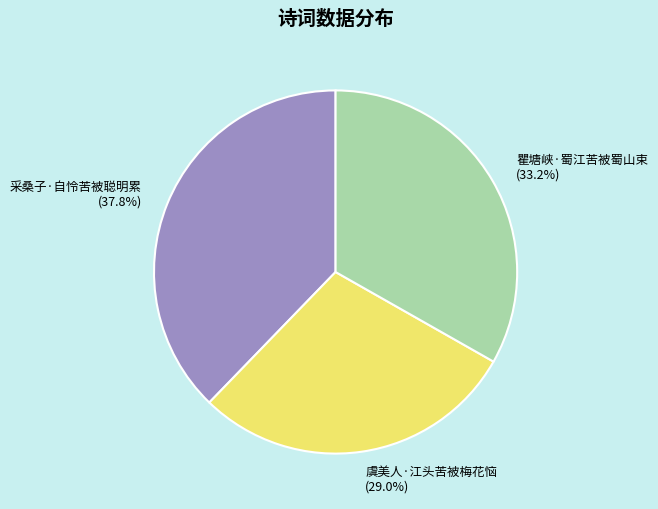

Which has a higher value, 瞿塘峡·蜀江苦被蜀山束 or 虞美人·江头苦被梅花恼?

瞿塘峡·蜀江苦被蜀山束